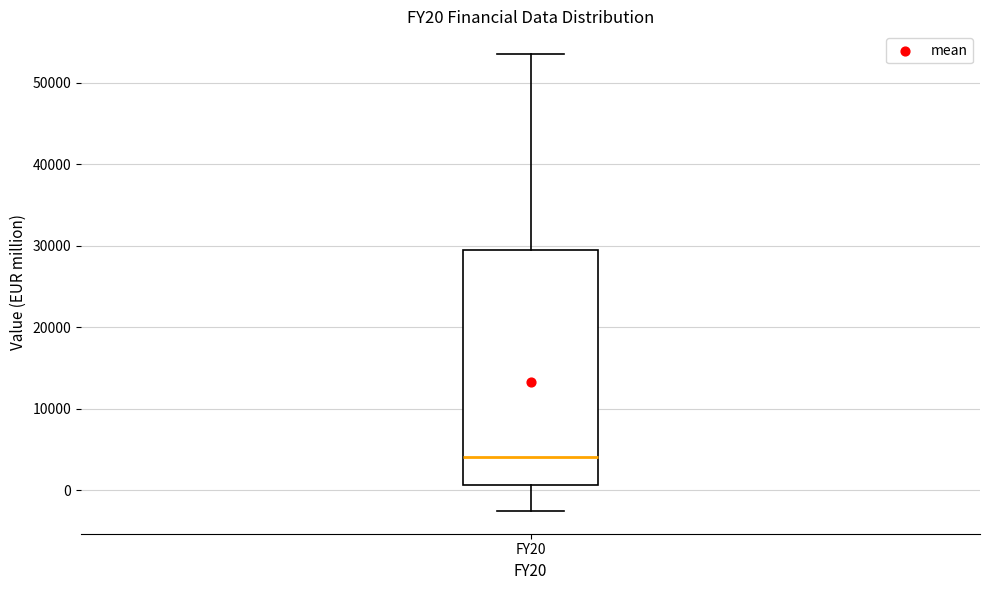

Read this box plot against the y-axis: the position of the median line, the range covered by the box, and the ends of both whiskers. The values are not printed on the chart, so give them approximately, as read against the axis.

median 4000, box 1000 to 29000, whiskers -3000 to 54000